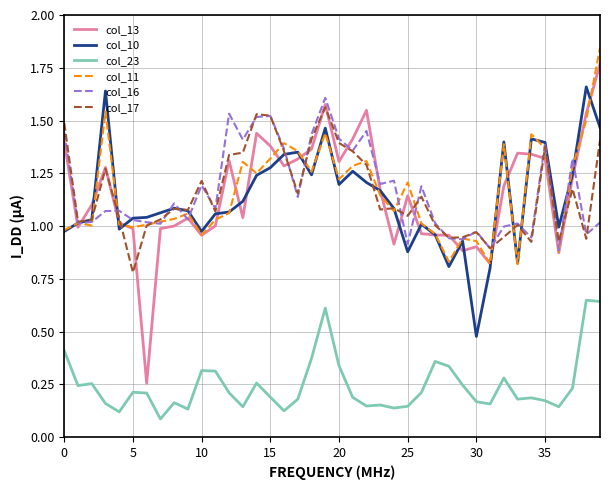

What are all the series names shown in the legend?

col_13, col_10, col_23, col_11, col_16, col_17